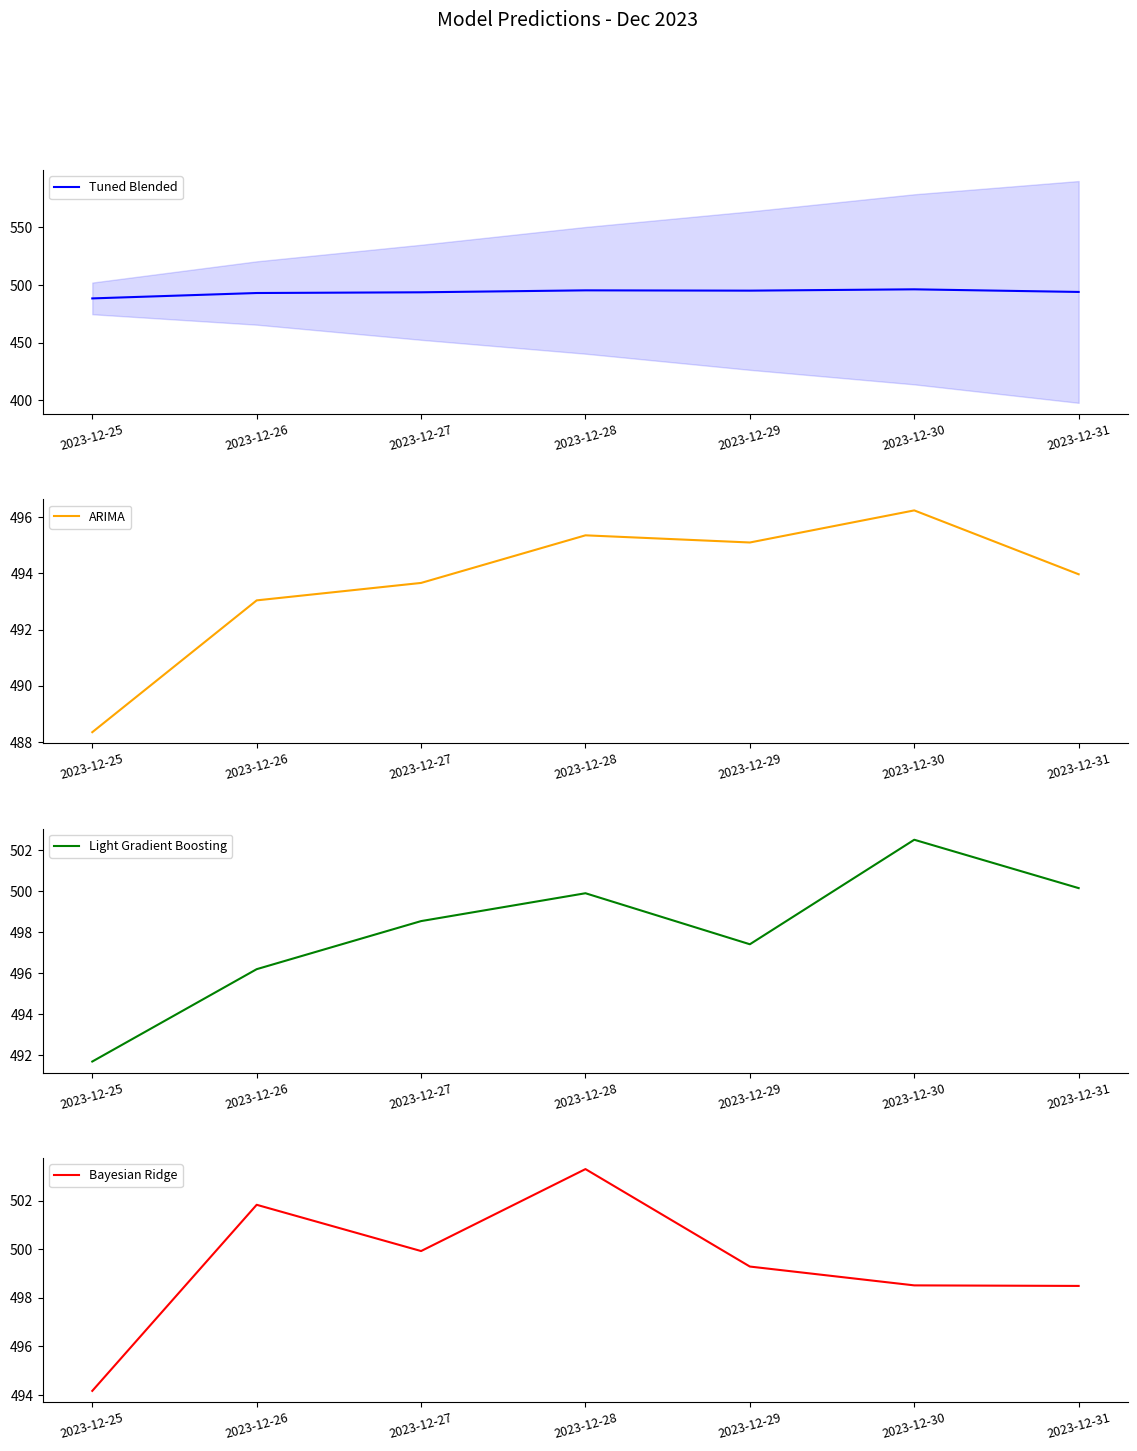

At which label is Light Gradient Boosting closest to 497?

2023-12-29